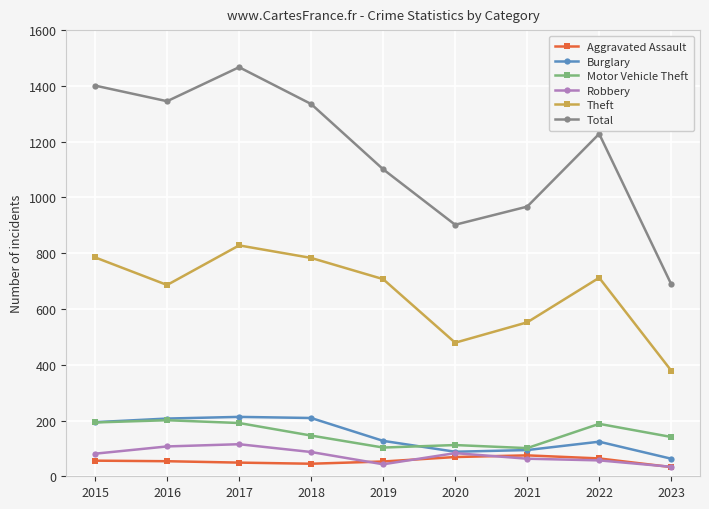

Which series has the largest range (max minus min)?

Total